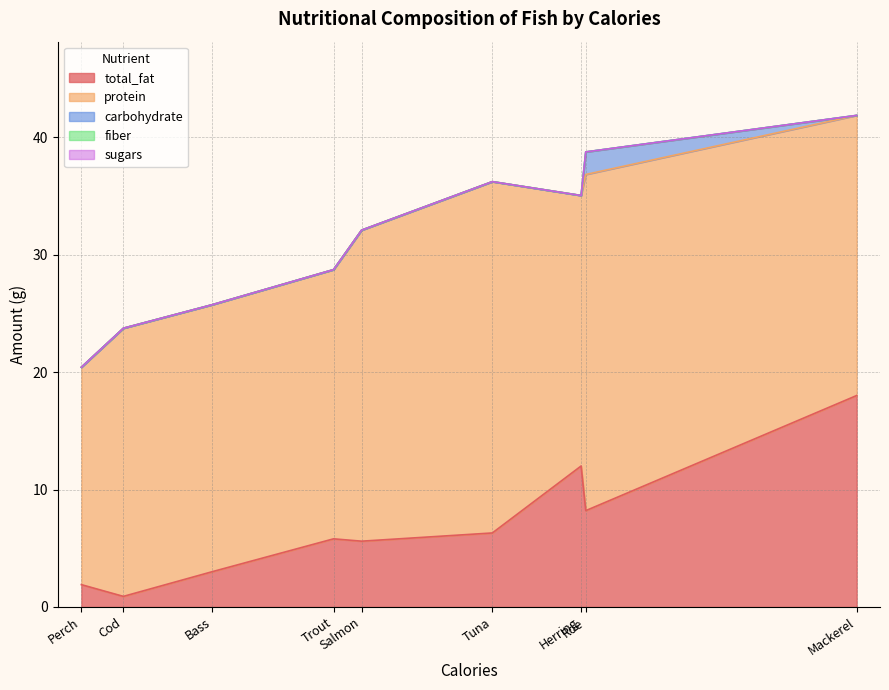

What is the difference between the highest and lowest values at Mackerel?

23.9